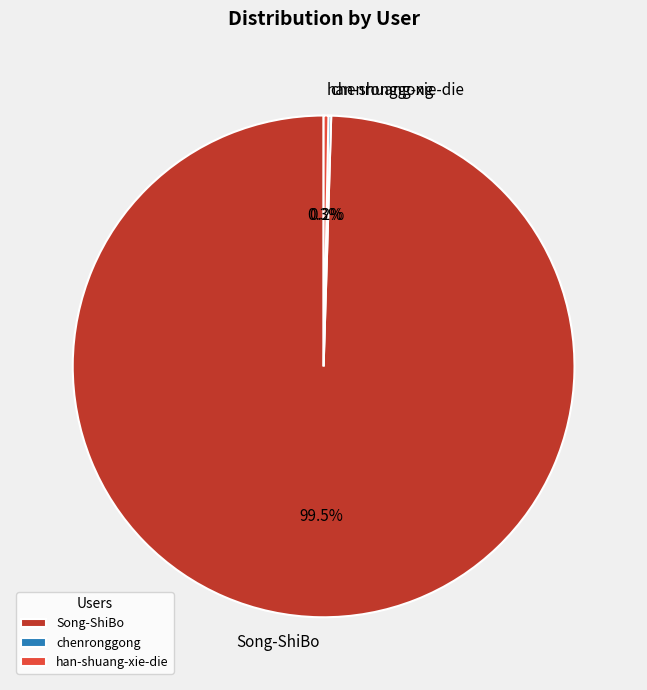

Is the sum of han-shuang-xie-die and Song-ShiBo greater than half?

Yes